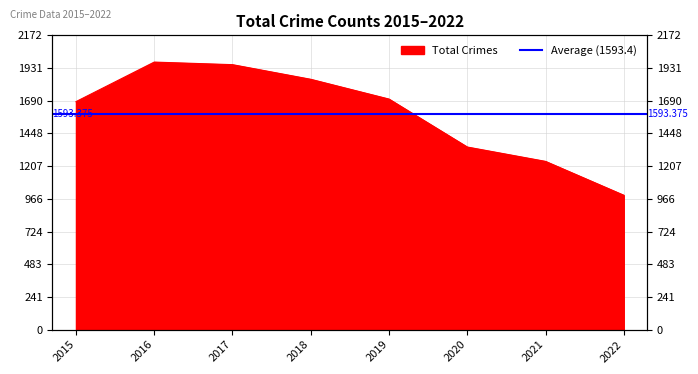

The value at 2022 is 992. True or false?

True